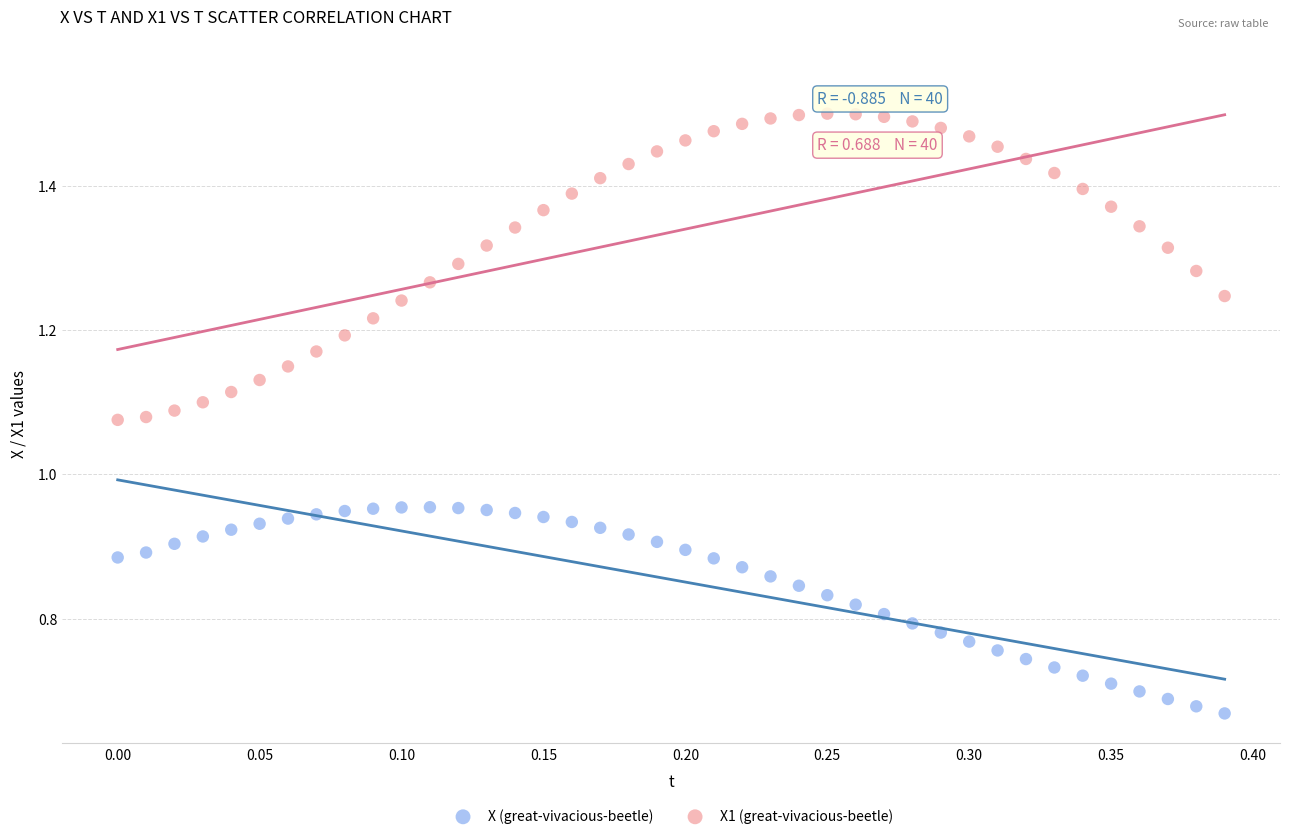

Which series has the largest Y range (max minus min)?

X1 (great-vivacious-beetle)